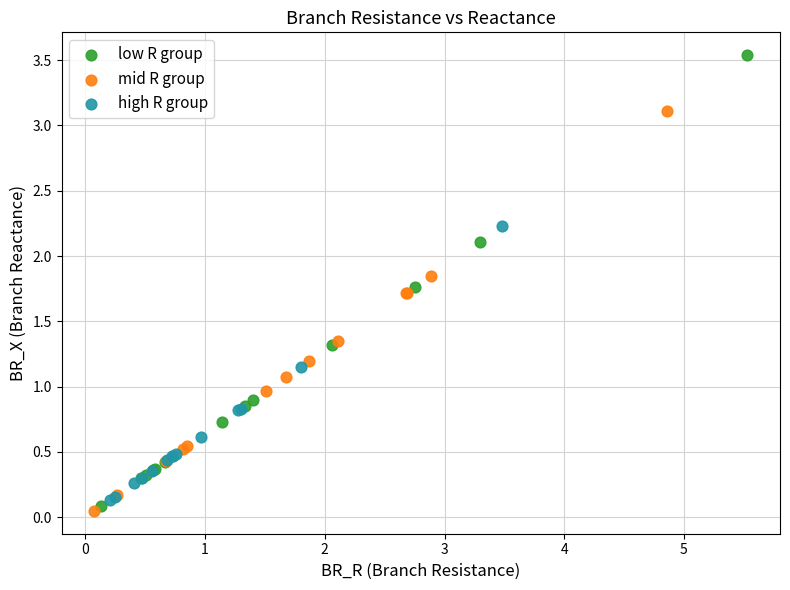

Which series reaches the maximum Y coordinate?

low R group